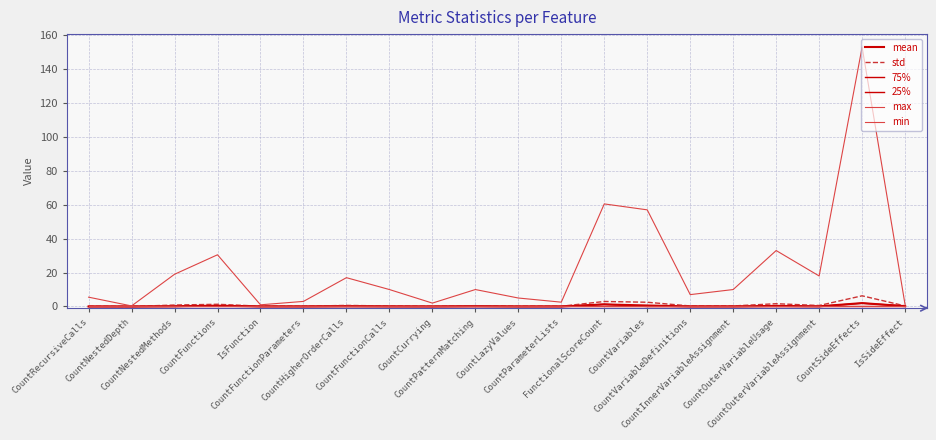

Reading right to left, list all the values displayed in this chart.

mean: 0.2	2.0	0.1	0.4	0.0	0.0	0.6	1.2	0.0	0.0	0.2	0.0	0.1	0.2	0.0	0.0	0.5	0.2	0.0	0.0
std: 0.3	6.3	0.6	1.6	0.3	0.3	2.5	3.0	0.1	0.1	0.5	0.1	0.3	0.6	0.2	0.2	1.3	0.9	0.0	0.2
75%: 0.3	1.9	0.0	0.0	0.0	0.0	0.0	1.3	0.0	0.0	0.0	0.0	0.0	0.0	0.0	0.0	0.5	0.0	0.0	0.0
25%: 0.0	0.0	0.0	0.0	0.0	0.0	0.0	0.0	0.0	0.0	0.0	0.0	0.0	0.0	0.0	0.0	0.0	0.0	0.0	0.0
max: 1.0	153.0	18.0	33.0	10.0	7.0	57.0	60.5	2.6	5.0	10.0	2.0	10.0	17.0	3.0	1.0	30.5	19.0	0.3	5.5
min: 0.0	0.0	0.0	0.0	0.0	0.0	0.0	0.0	0.0	0.0	0.0	0.0	0.0	0.0	0.0	0.0	0.0	0.0	0.0	0.0